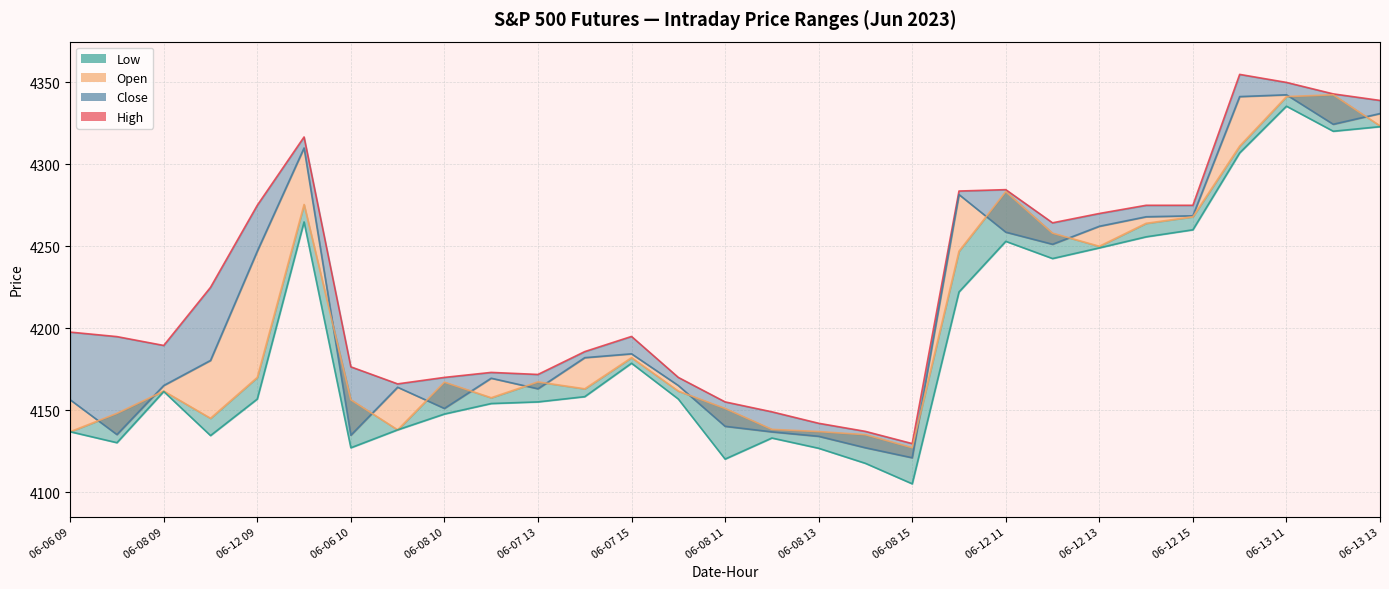

Rank the series by their maximum value, from highest to lowest.

High (line), Close (line), Open (line), Low (line)